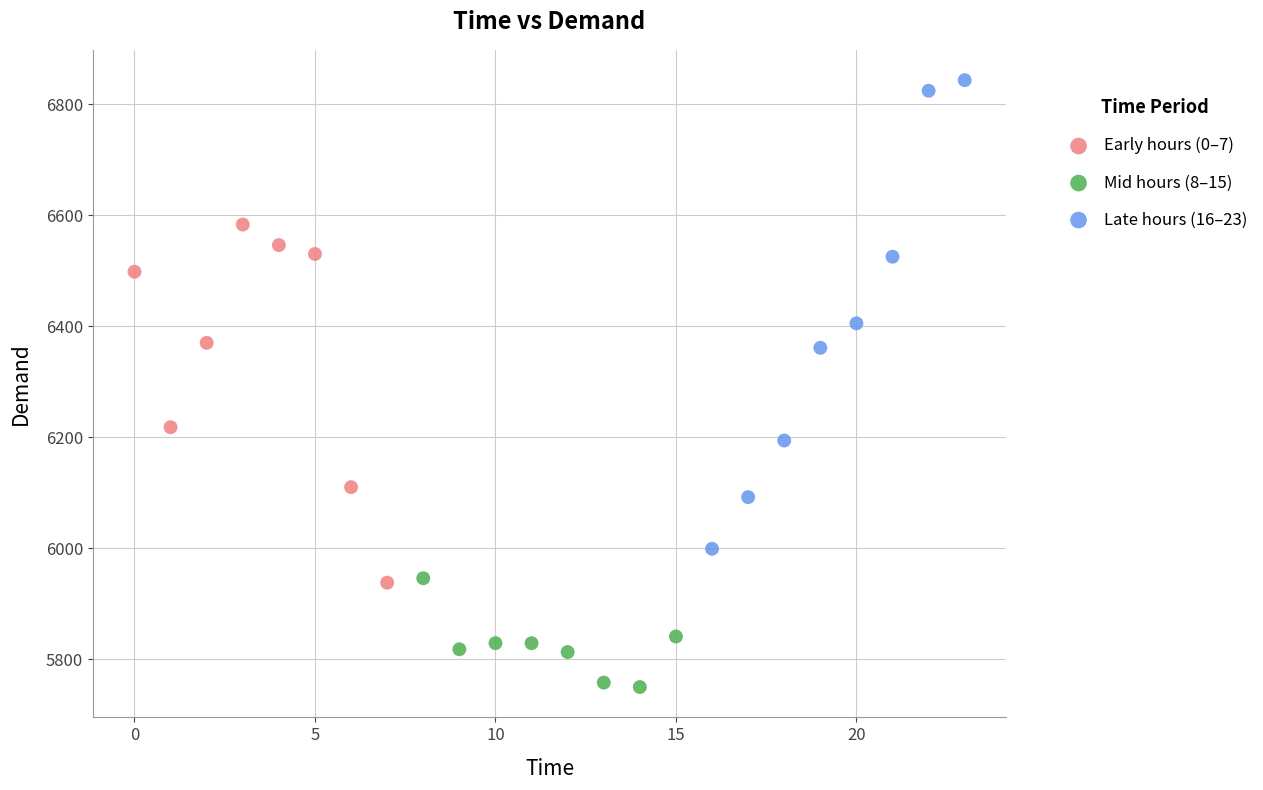

What are all the series names shown in the legend?

Early hours (0–7), Mid hours (8–15), Late hours (16–23)